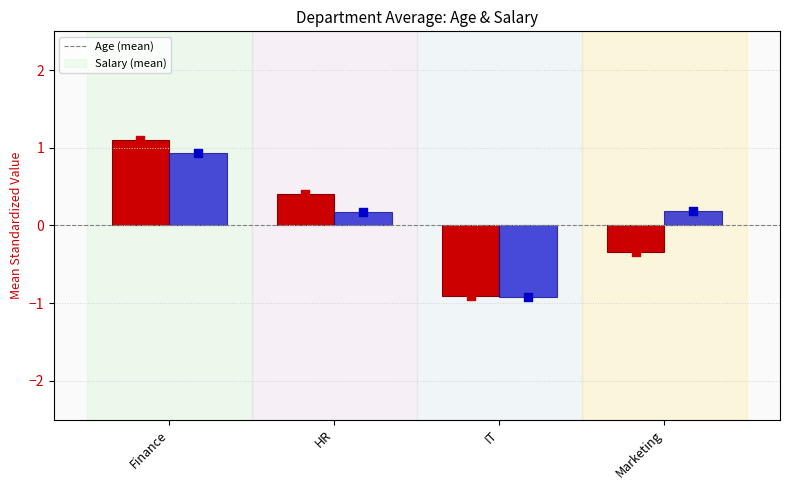

Is the value of Salary at Finance greater than the value of Age at Marketing?

Yes